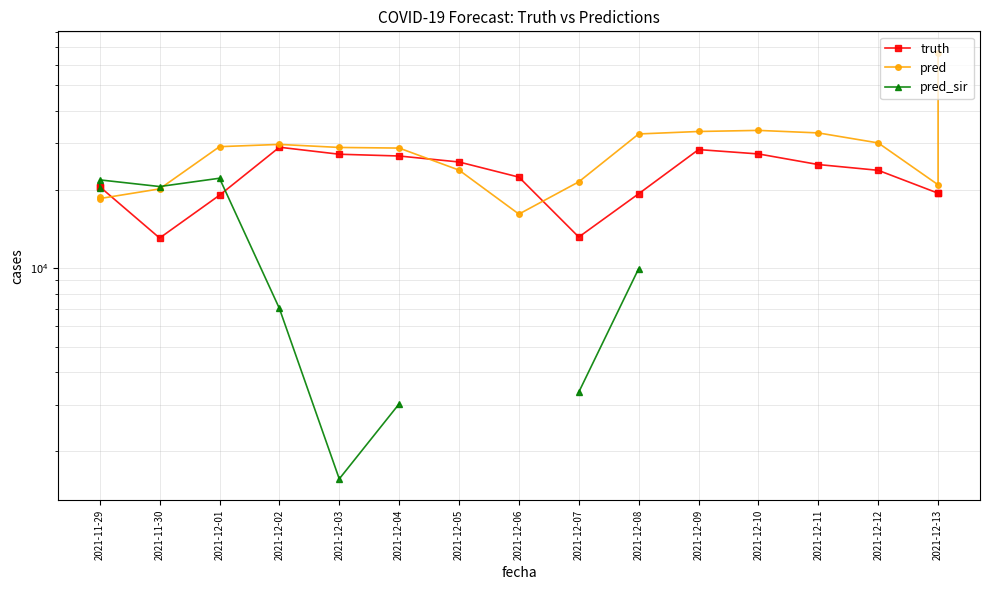

What is the sum of the truth values at 2021-12-13 and 2021-12-09?

47777.0